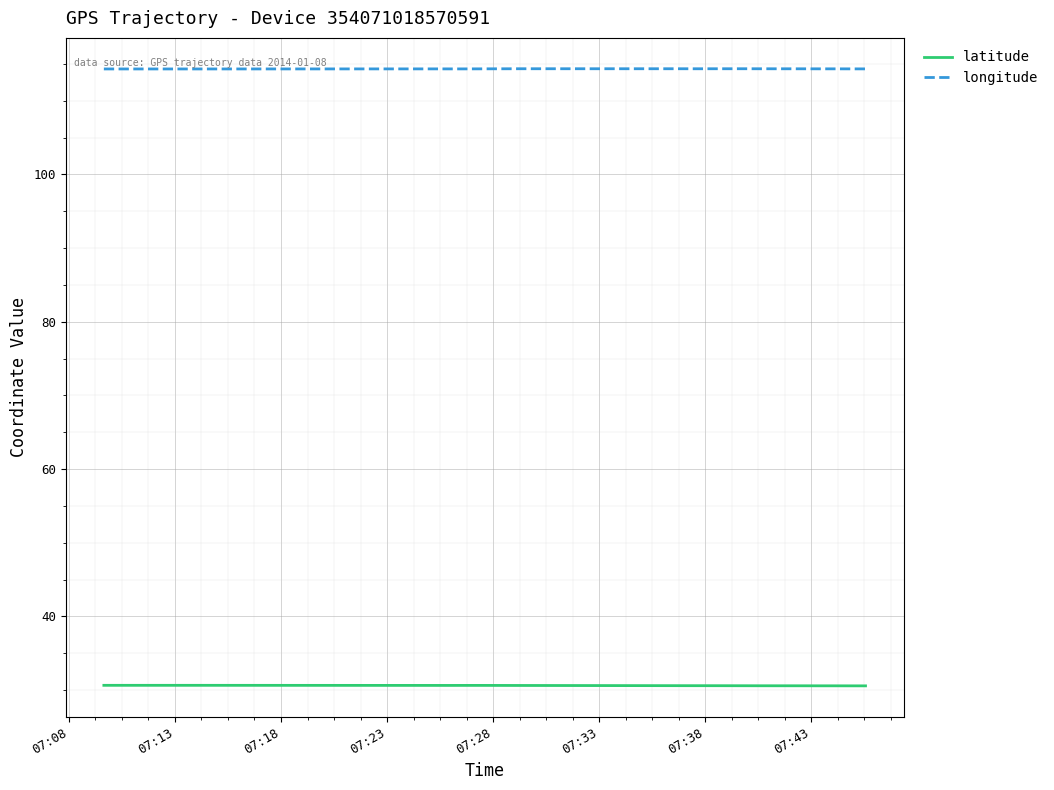

True or false: longitude and latitude intersect in this chart.

False